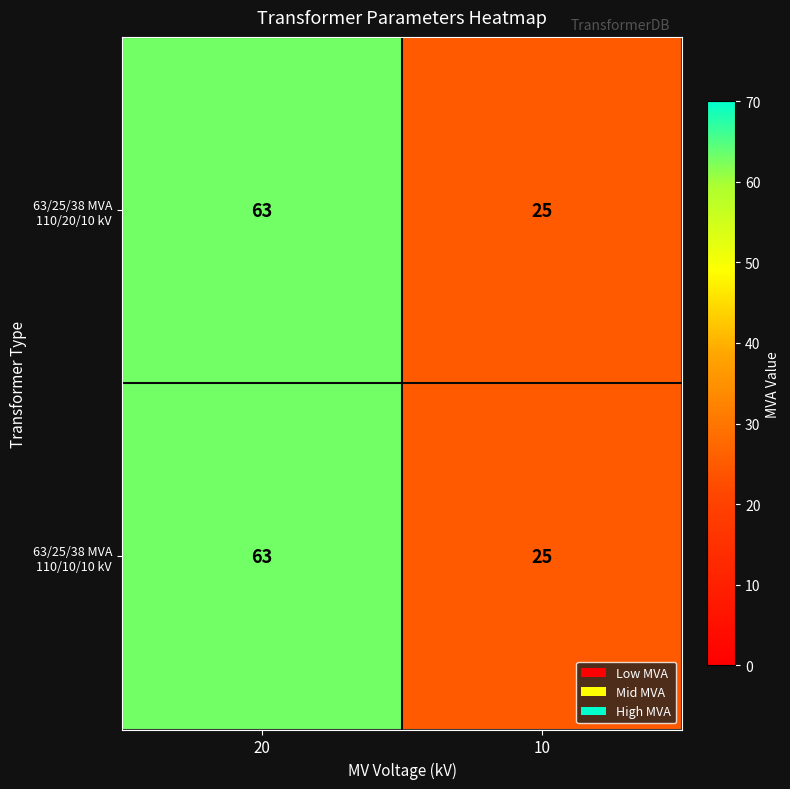

List the labels in order of 63/25/38 MVA 110/10/10 kV value, largest first.

20, 10